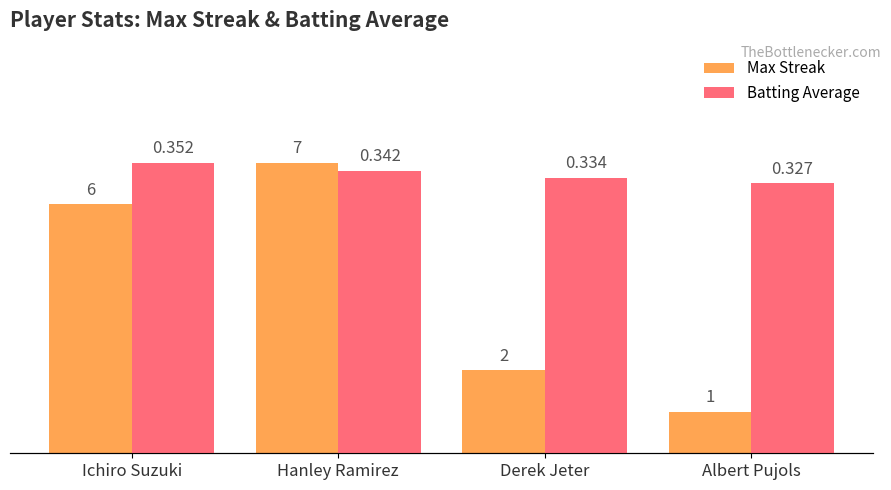

How many groups of bars are there?

4